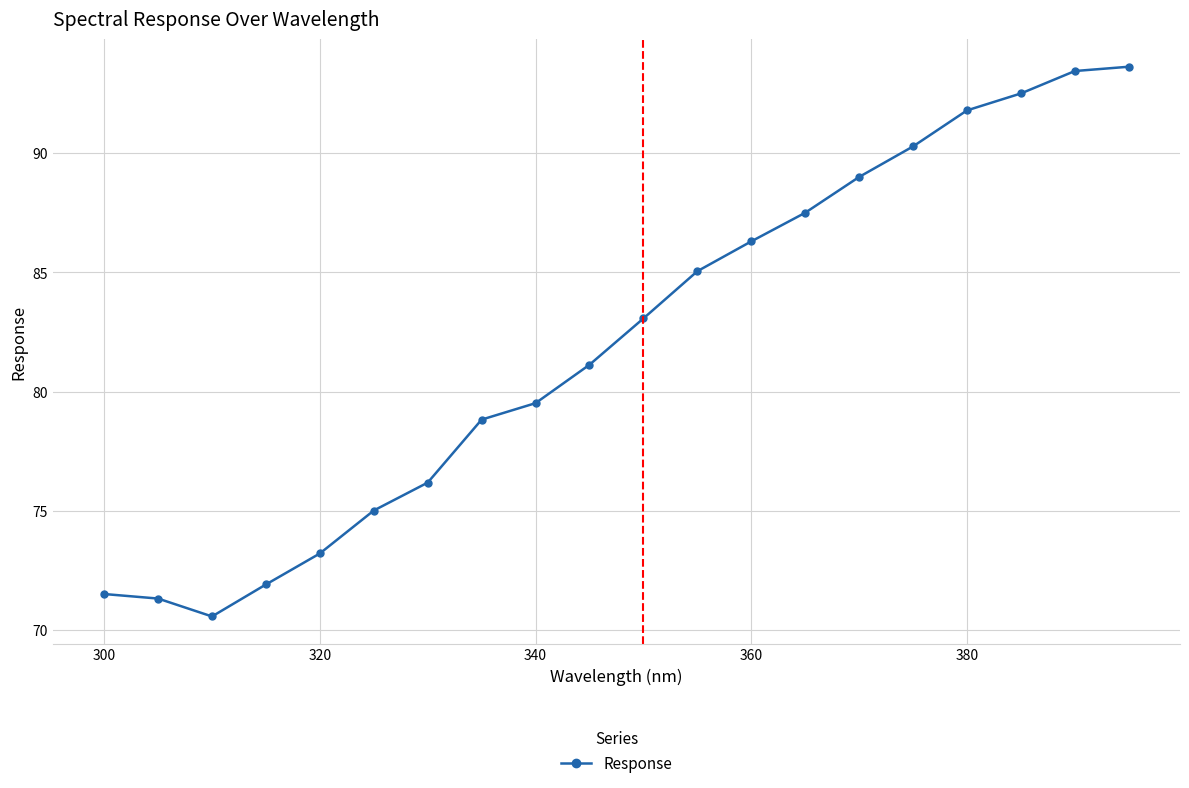

How many points are lower than both their immediate neighbors (excluding endpoints)?

1